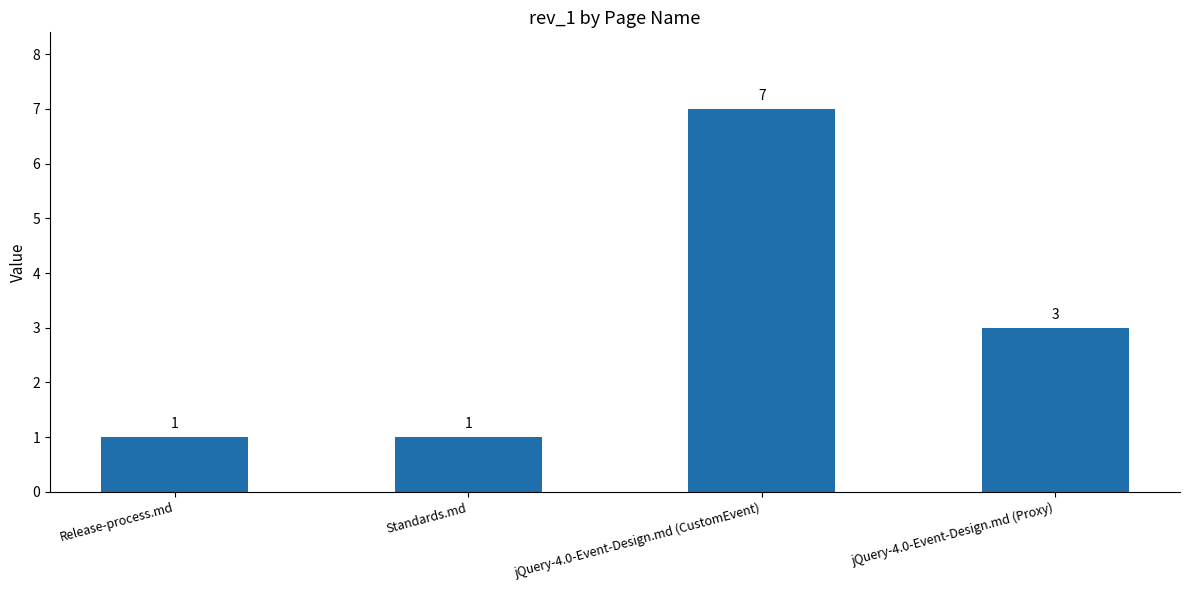

True or false: the data shows 5 at jQuery-4.0-Event-Design.md (Proxy).

False